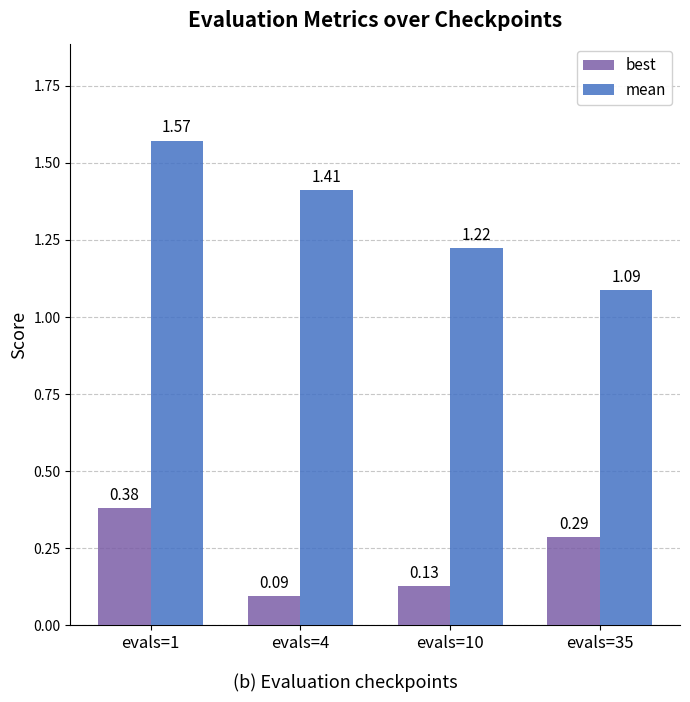

How many bars are there in total?

8